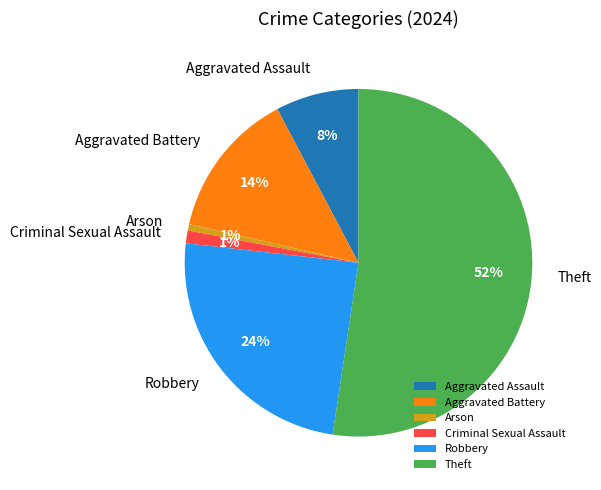

True or false: Aggravated Battery accounts for 2% of the total.

False